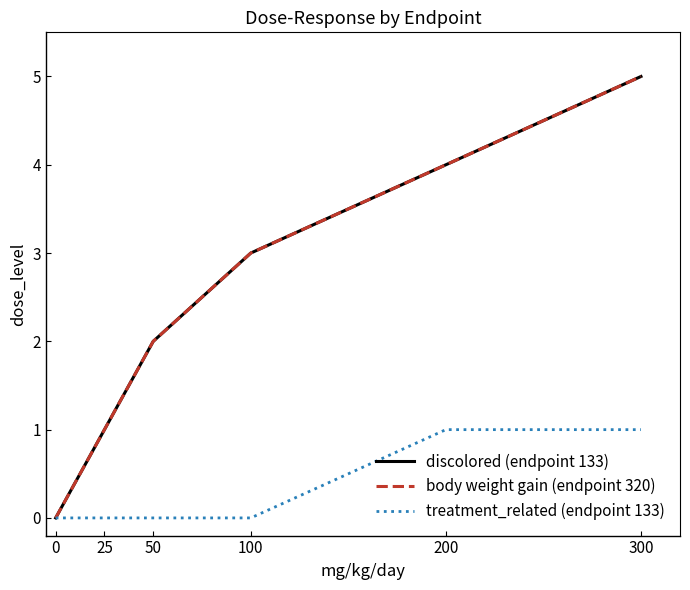

Reading left to right, transcribe all the data shown in this chart.

discolored (endpoint 133): 0=0	25=1	50=2	100=3	200=4	300=5
body weight gain (endpoint 320): 0=0	25=1	50=2	100=3	200=4	300=5
treatment_related (endpoint 133): 0=0	25=0	50=0	100=0	200=1	300=1